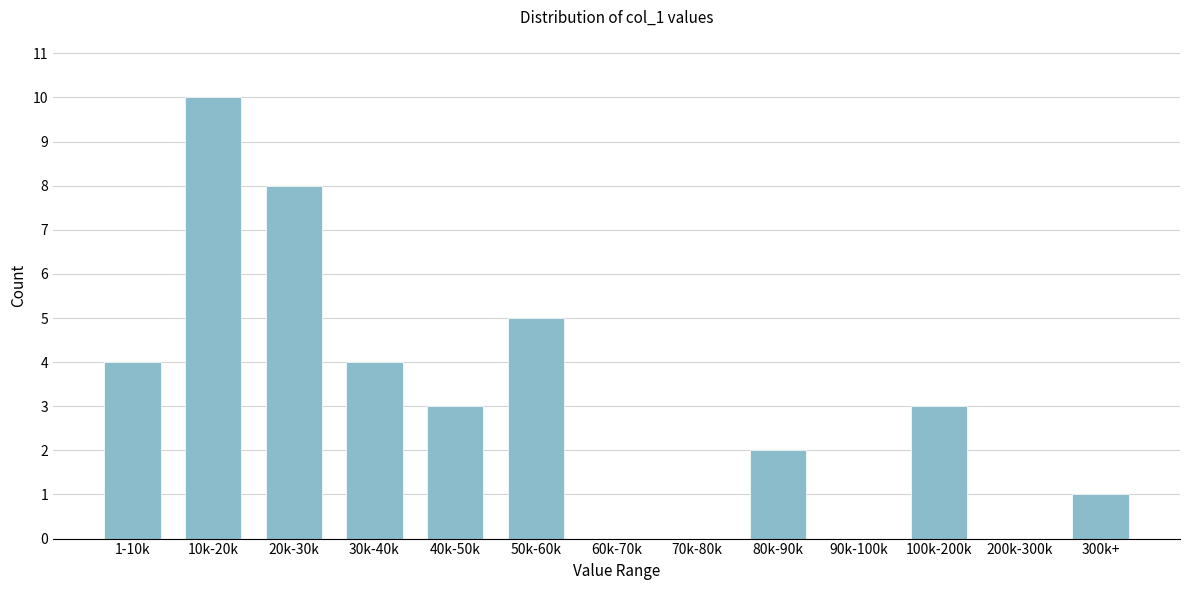

Reading left to right, transcribe all the data shown in this chart.

1-10k=4	10k-20k=10	20k-30k=8	30k-40k=4	40k-50k=3	50k-60k=5	60k-70k=0	70k-80k=0	80k-90k=2	90k-100k=0	100k-200k=3	200k-300k=0	300k+=1